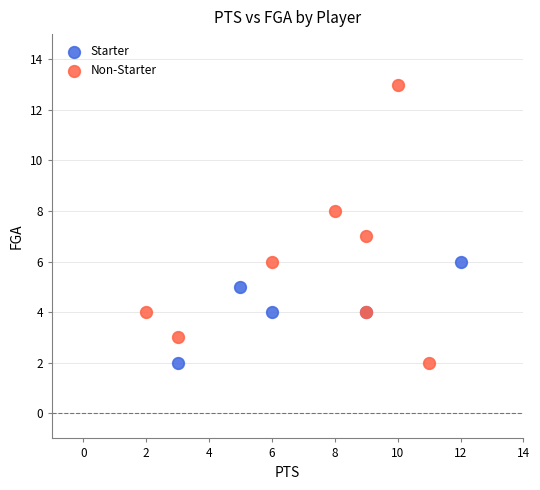

Which series contains the highest Y value?

Non-Starter